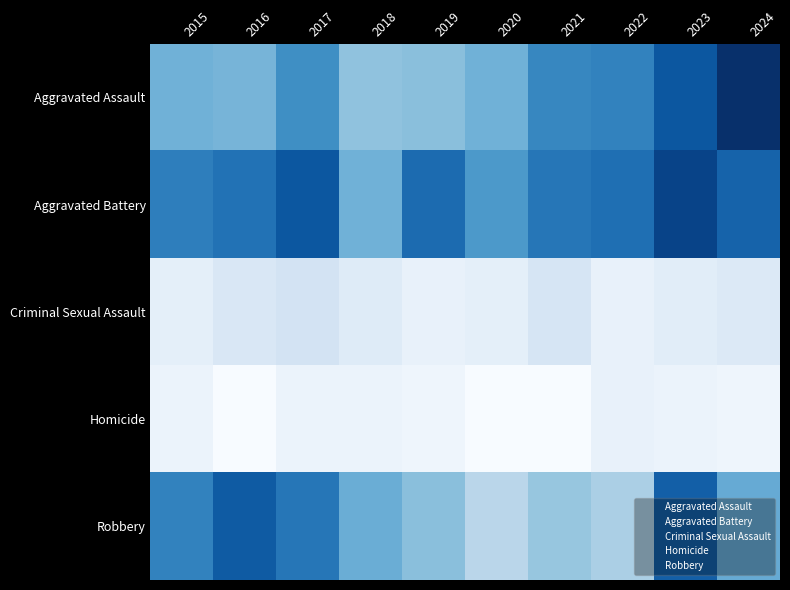

At which category does the chart reach its peak across all series?

2024